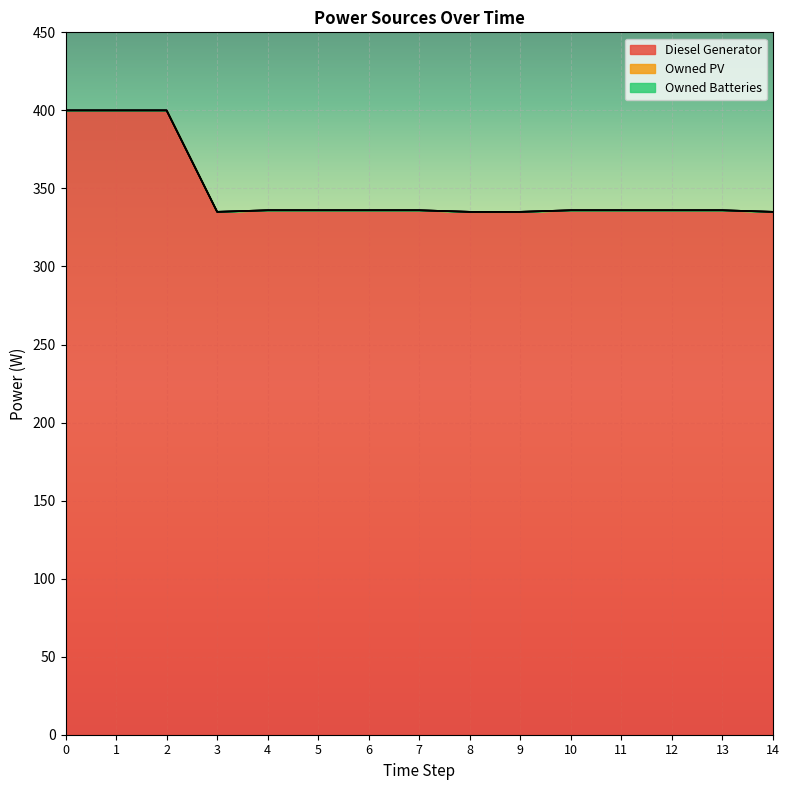

How many interior local valleys does the Diesel Generator series have?

1